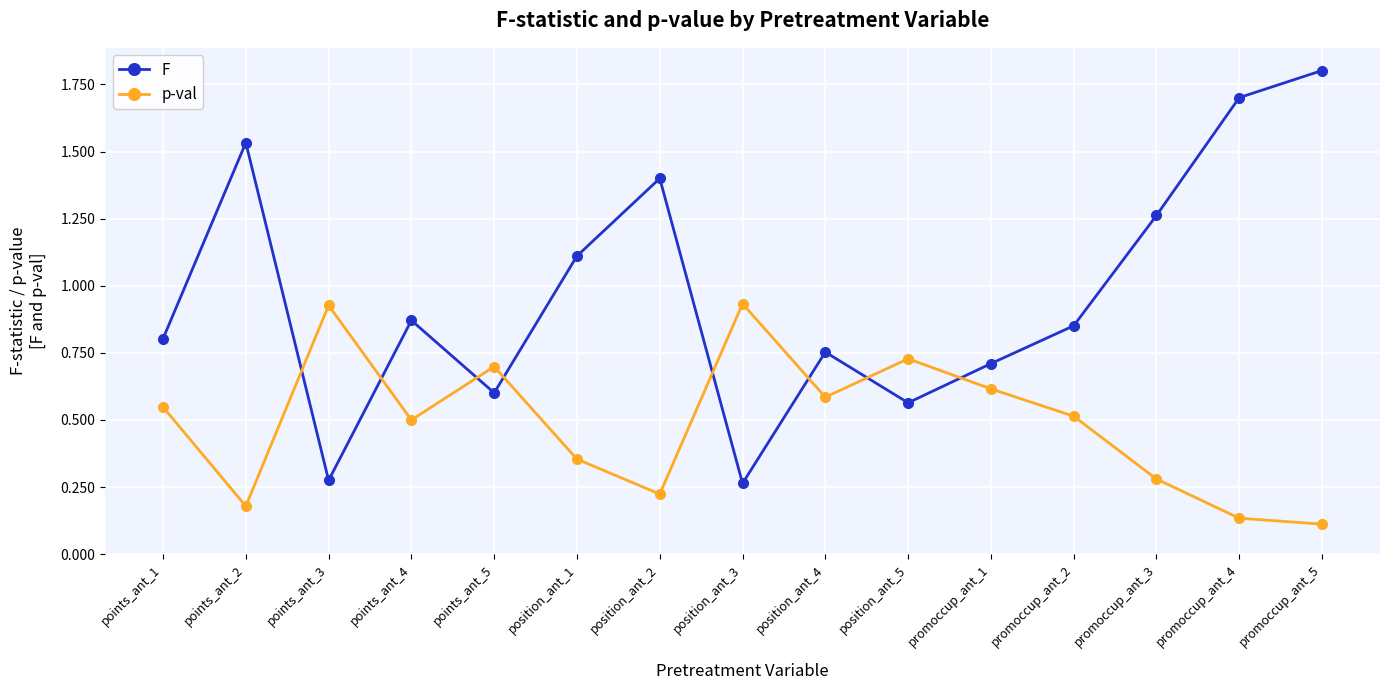

At which category is the sum across all series the highest?

promoccup_ant_5